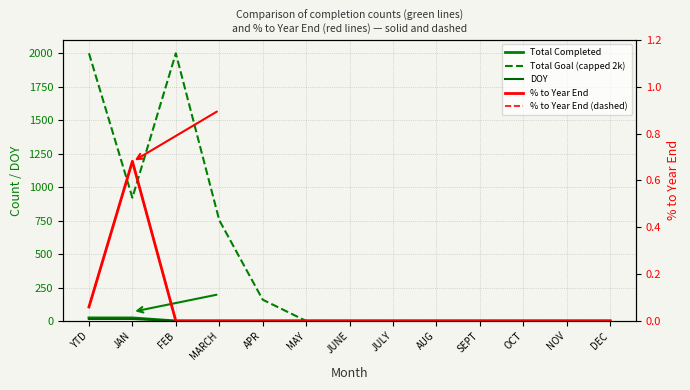

At which category does the chart reach its peak across all series?

YTD